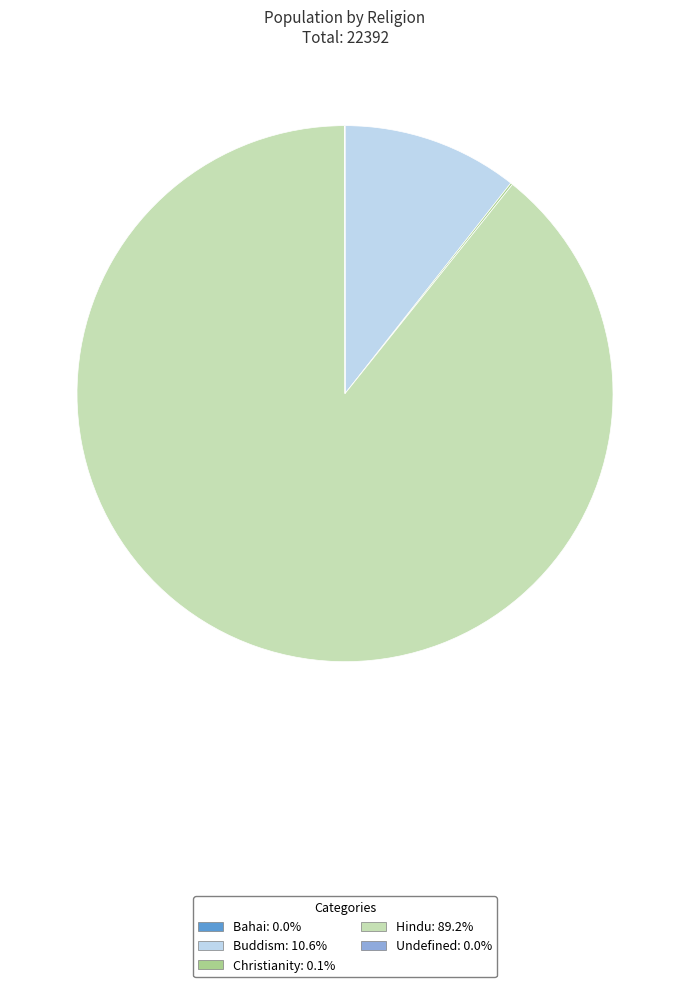

Which category accounts for the majority?

Hindu